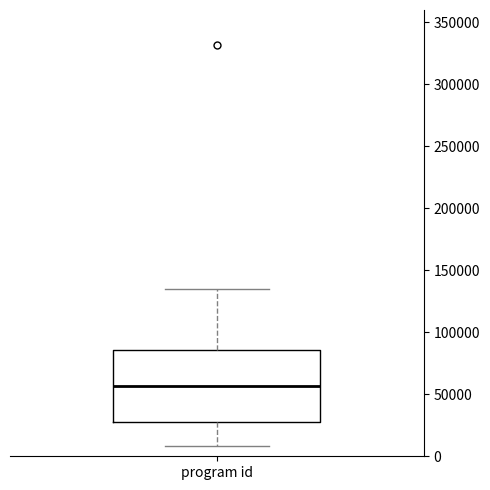

Transcribe this box plot: give where the median line is, the range the box spans, and where the two whiskers end, as read against the y-axis. The values are not printed on the chart, so give them approximately, as read against the axis.

median 55000, box 25000 to 85000, whiskers 10000 to 135000